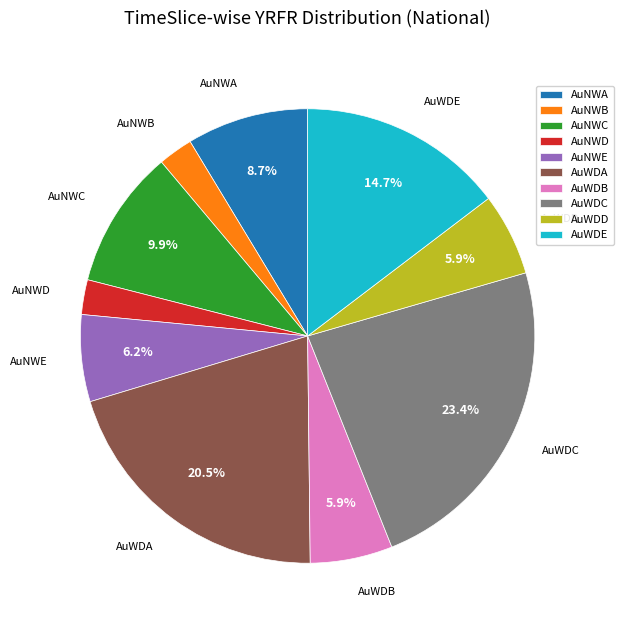

Is it true that AuNWB is 2% of the pie?

True